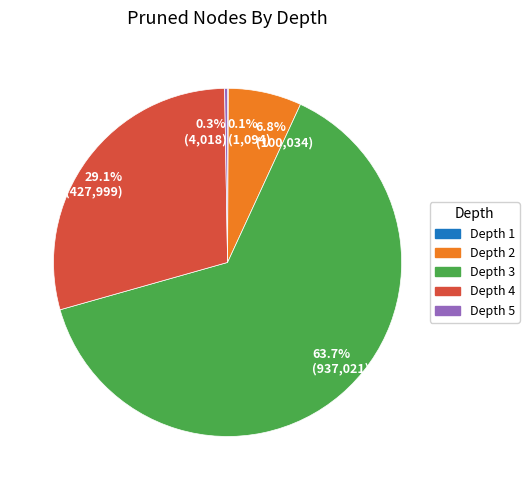

What is the largest slice in the pie chart?

63.7% (937,021)